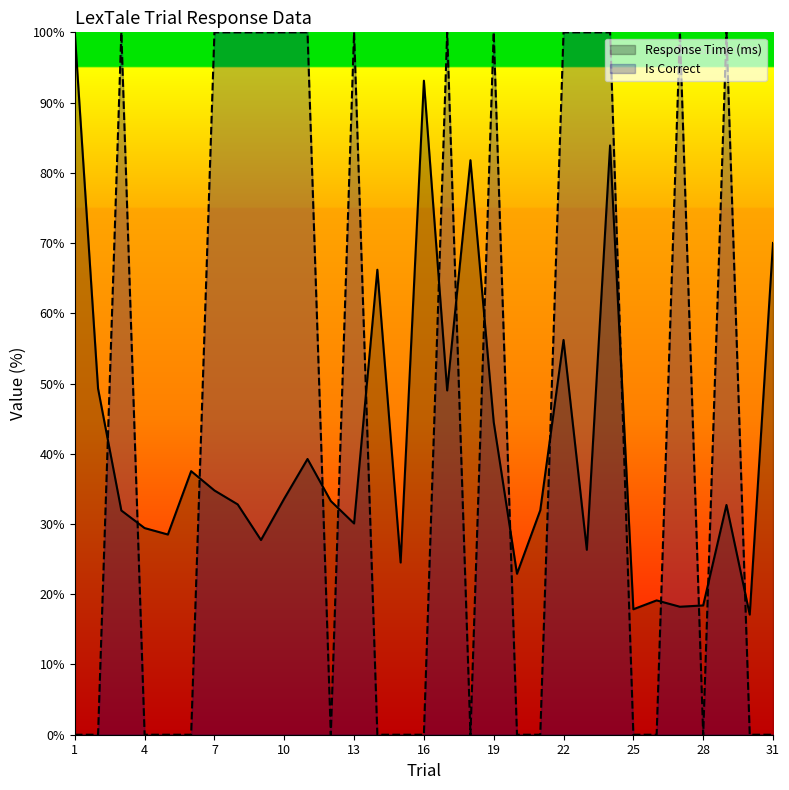

Is it true that Is Correct equals 0.0 at 21?

True